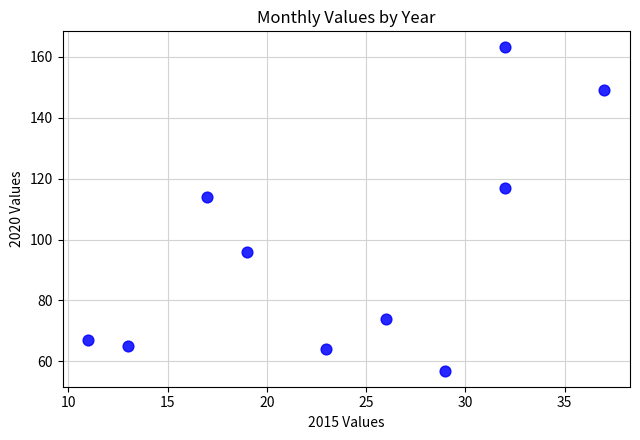

What Y value in the scatter plot is closest to 110?

114